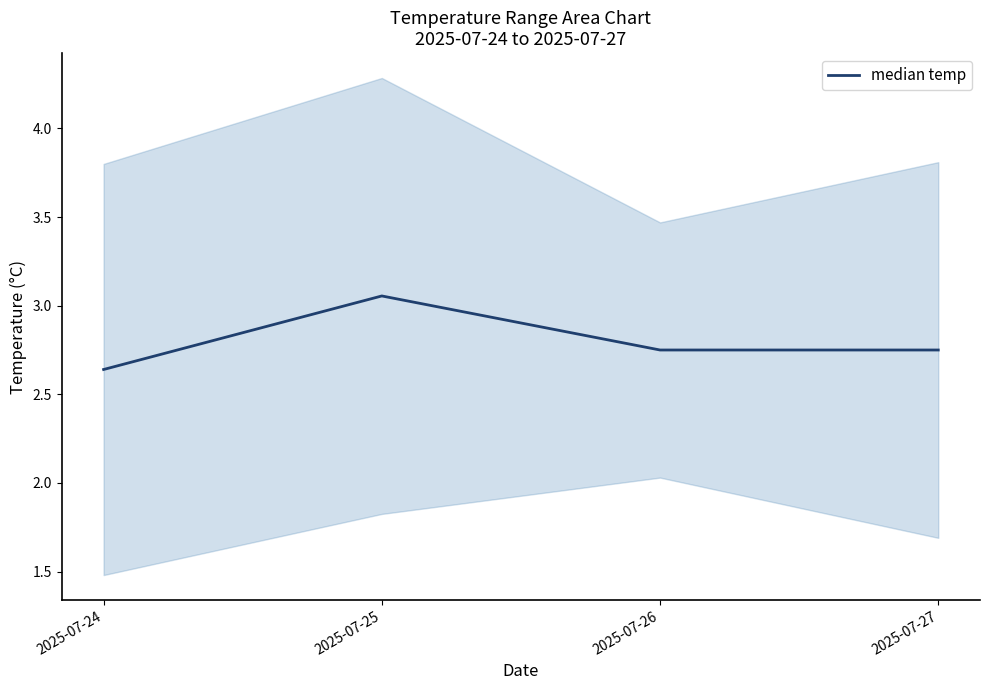

Which has a higher value, 2025-07-27 or 2025-07-25?

2025-07-25